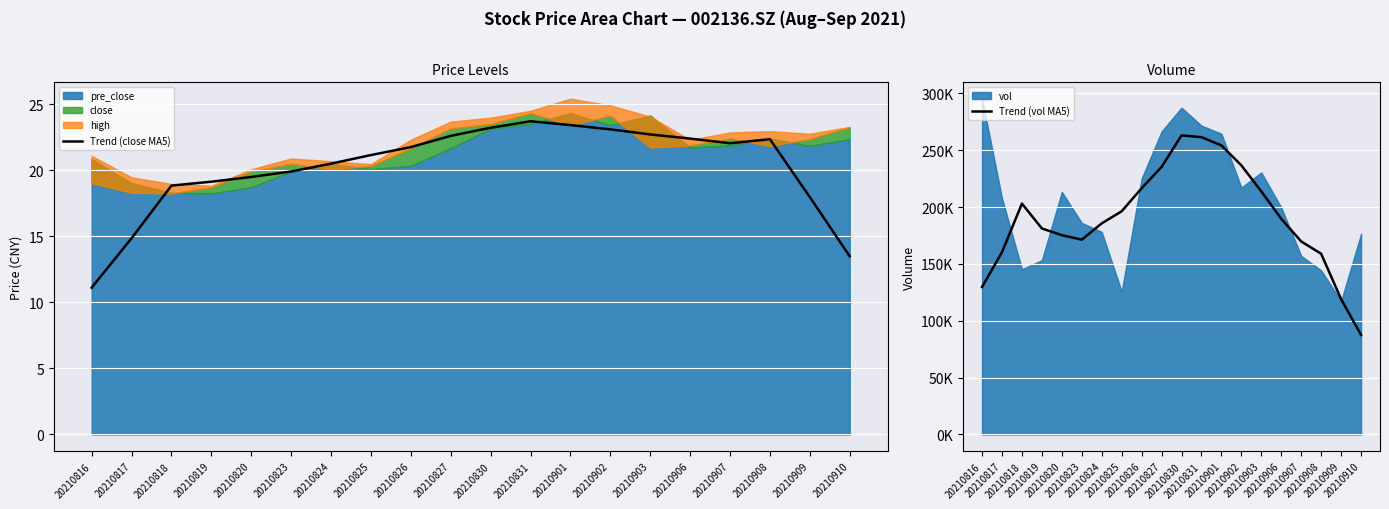

Count the number of categories in the chart.

20